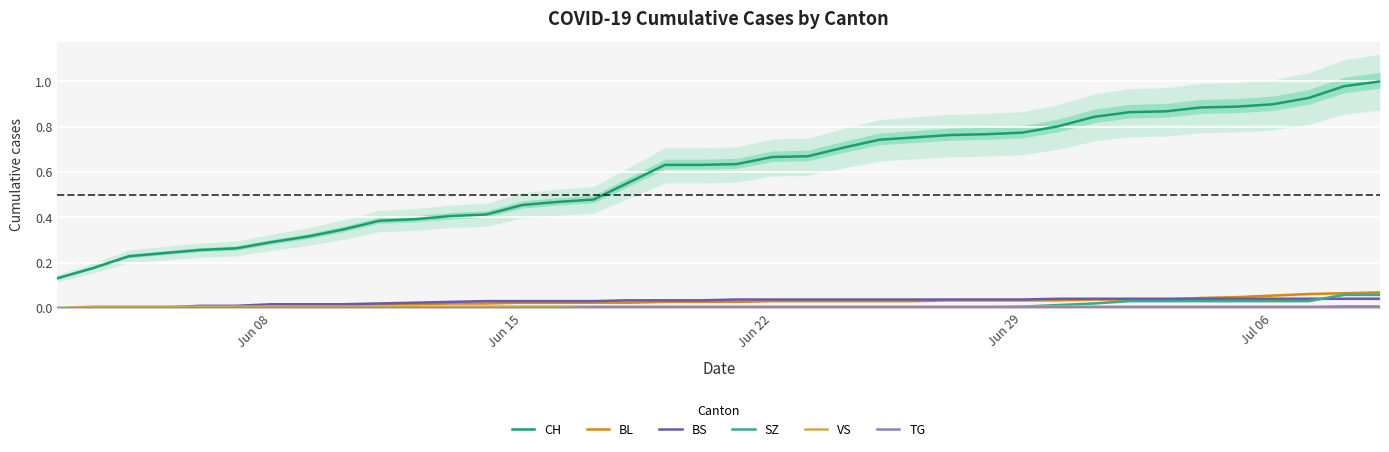

True or false: BS and CH intersect in this chart.

False